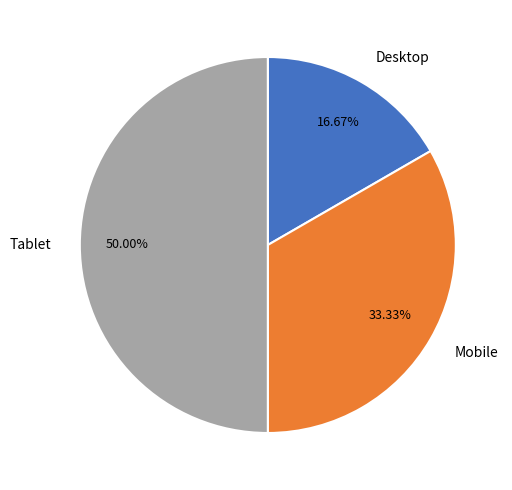

To the nearest percent, what portion does Desktop represent?

17%